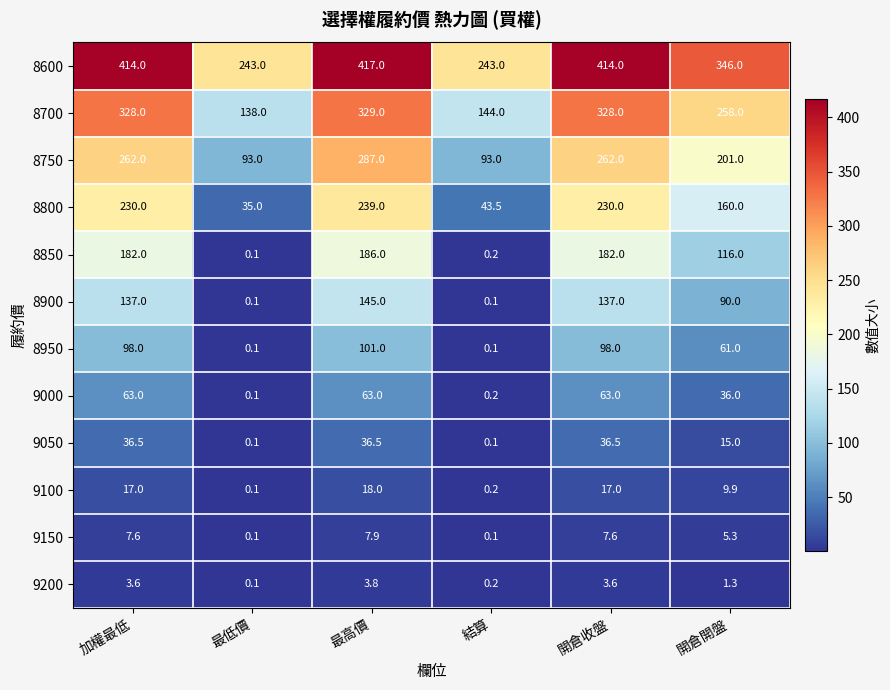

At which label is 8600 closest to 330?

開倉開盤